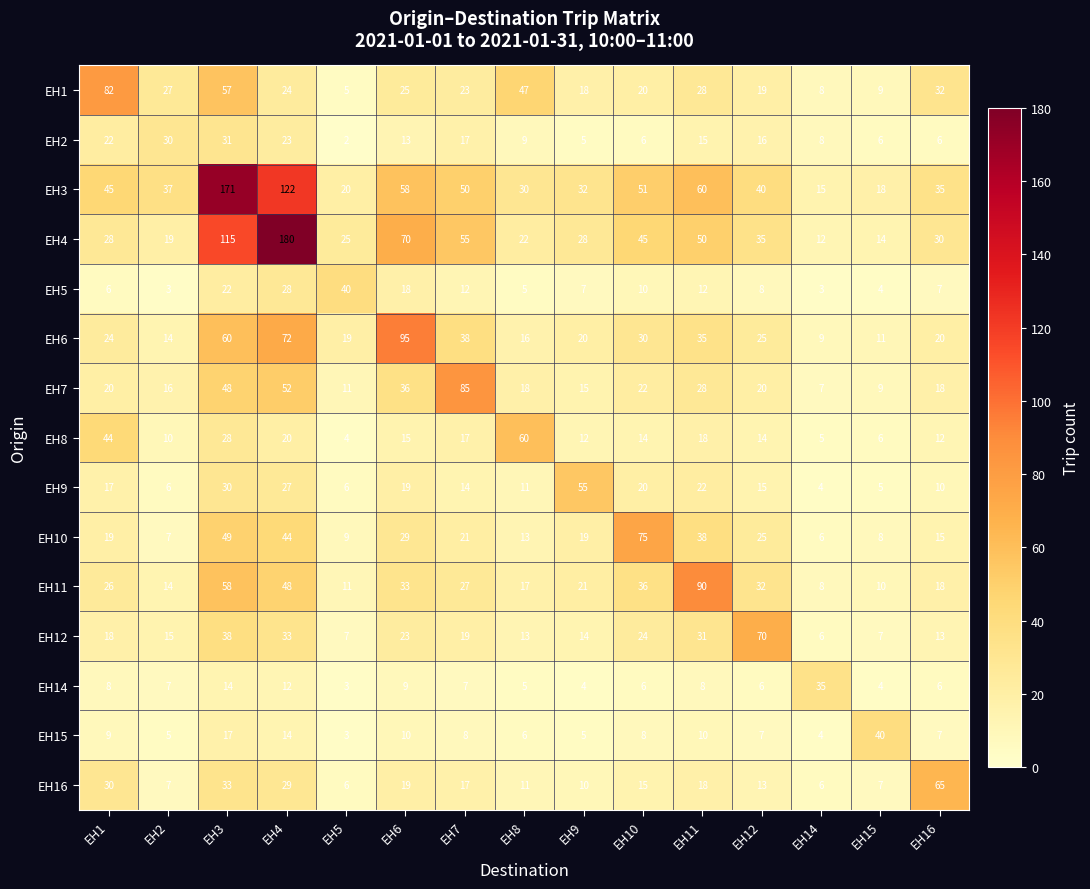

Is it true that EH2 equals 16 at EH12?

True